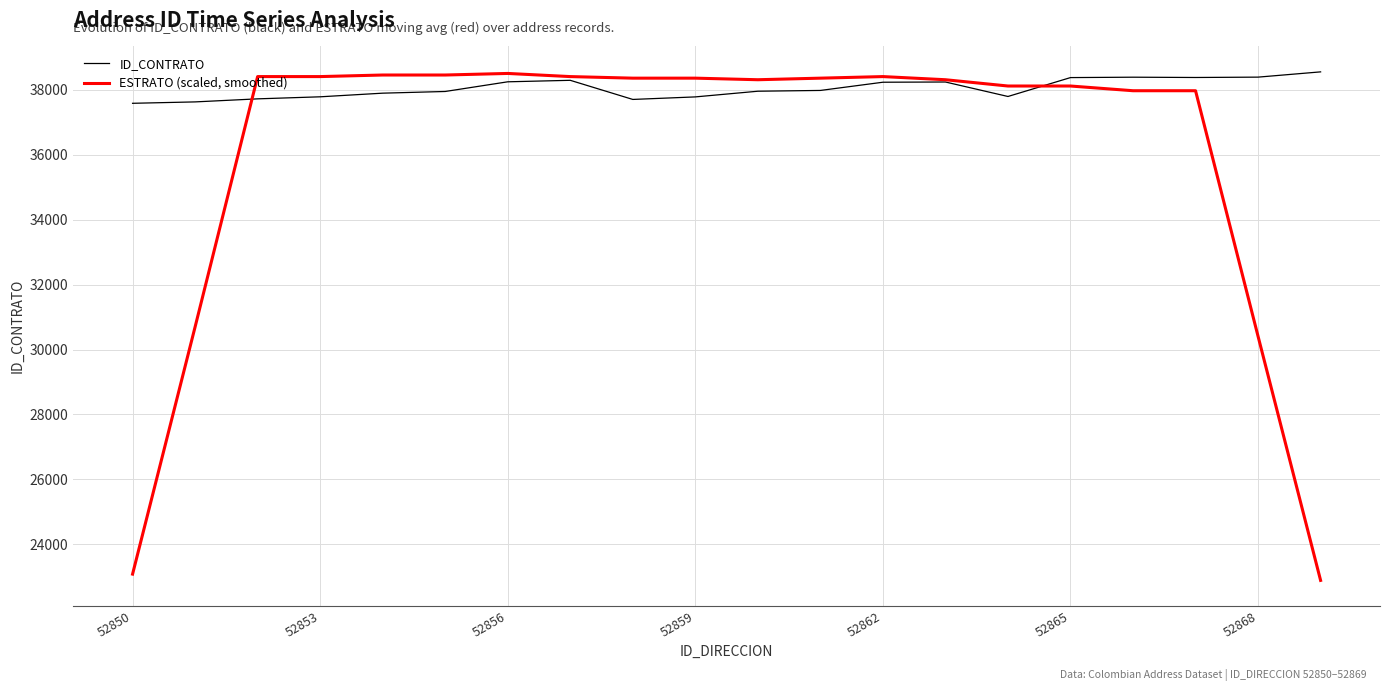

List the series in order of their peak value, highest first.

ID_CONTRATO, ESTRATO (scaled, smoothed)